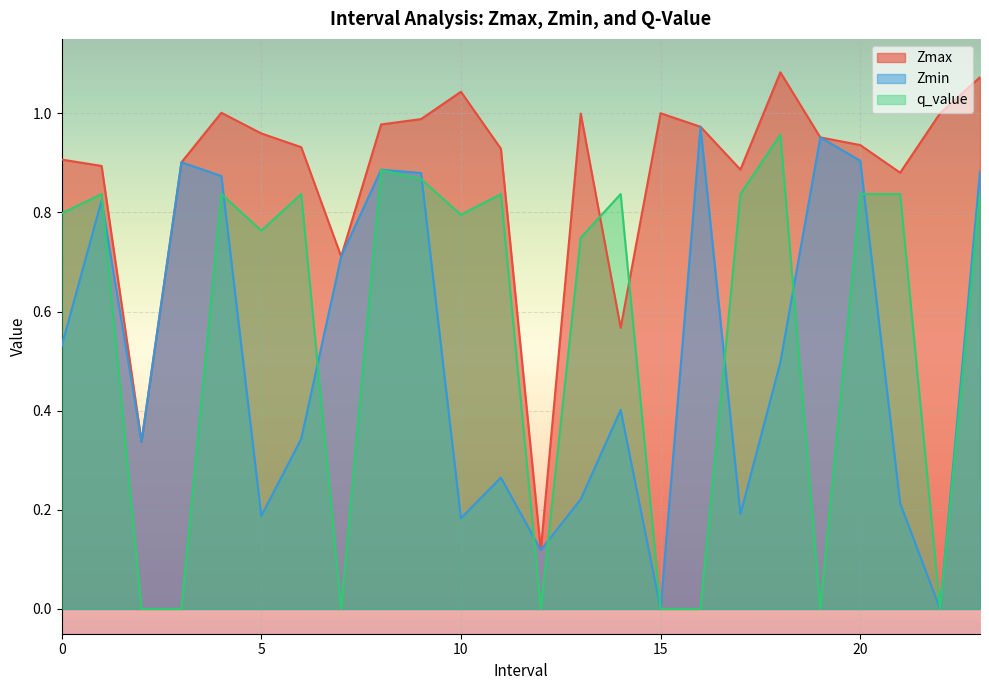

Between 23.0 and 16.0, which is larger?

23.0